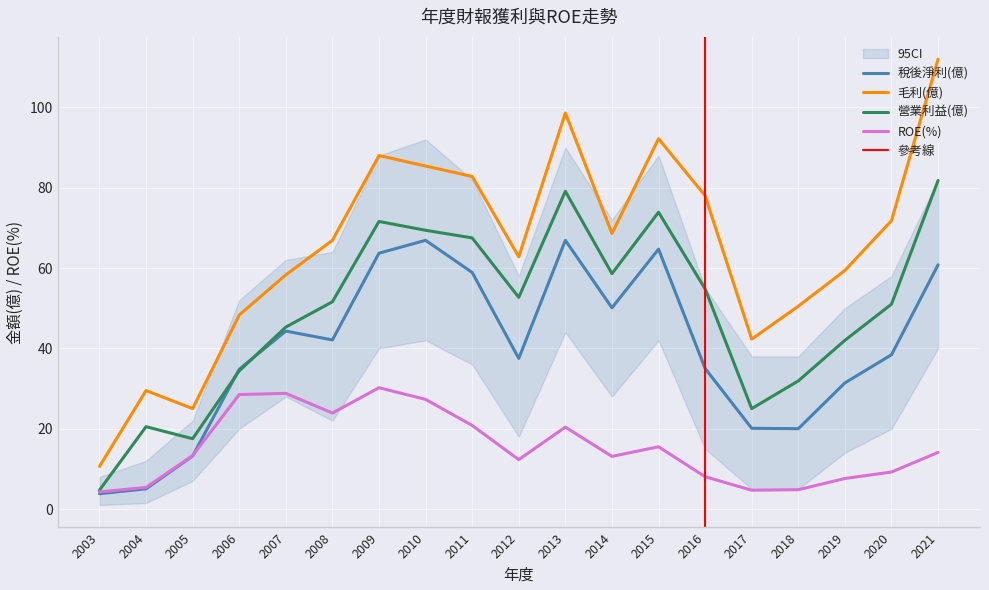

True or false: 營業利益(億) and 毛利(億) cross at least once.

False